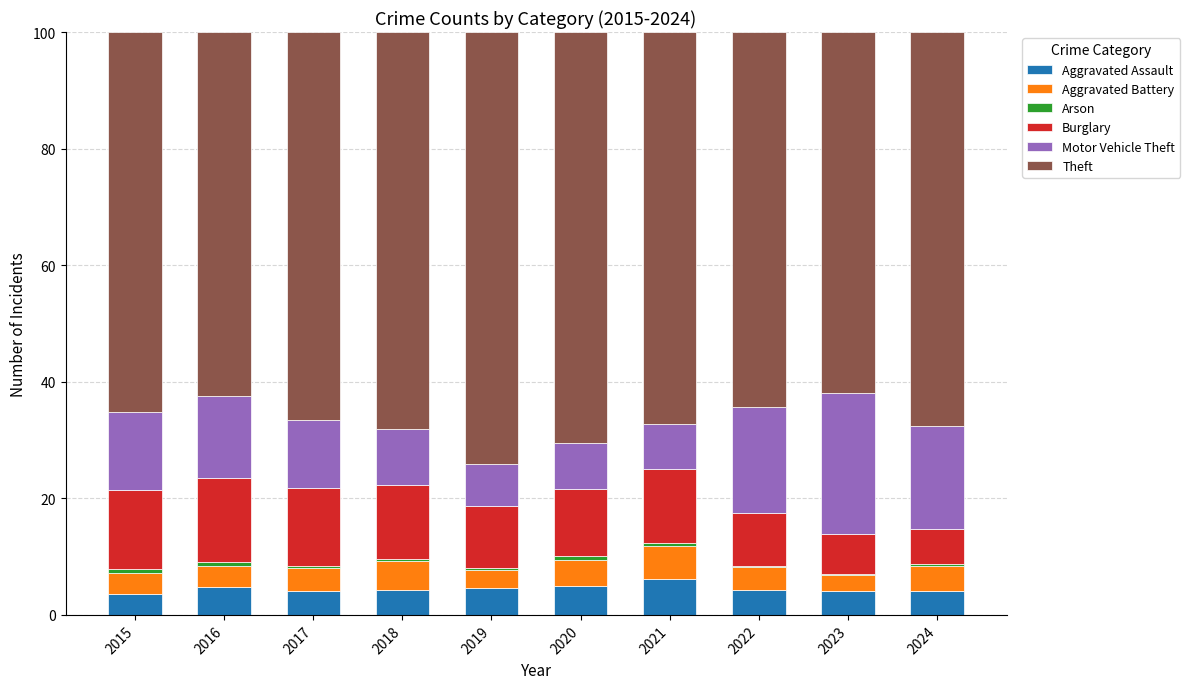

What is the highest value of the Aggravated Assault series?

6.2